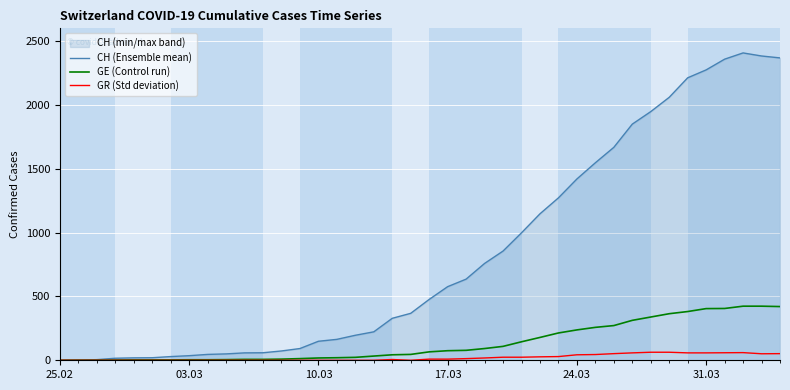

True or false: GE (Control run) and GR (Std deviation) intersect in this chart.

False